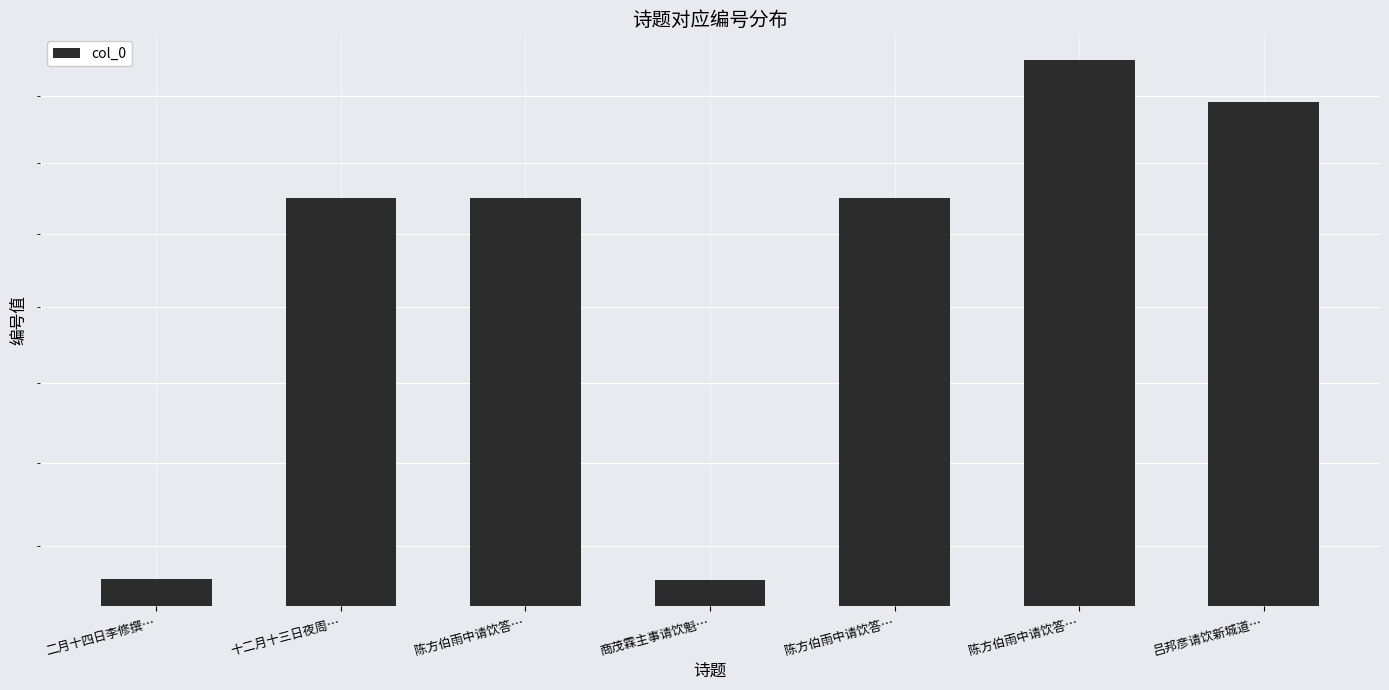

Are the bars grouped side by side (vs. stacked)?

No